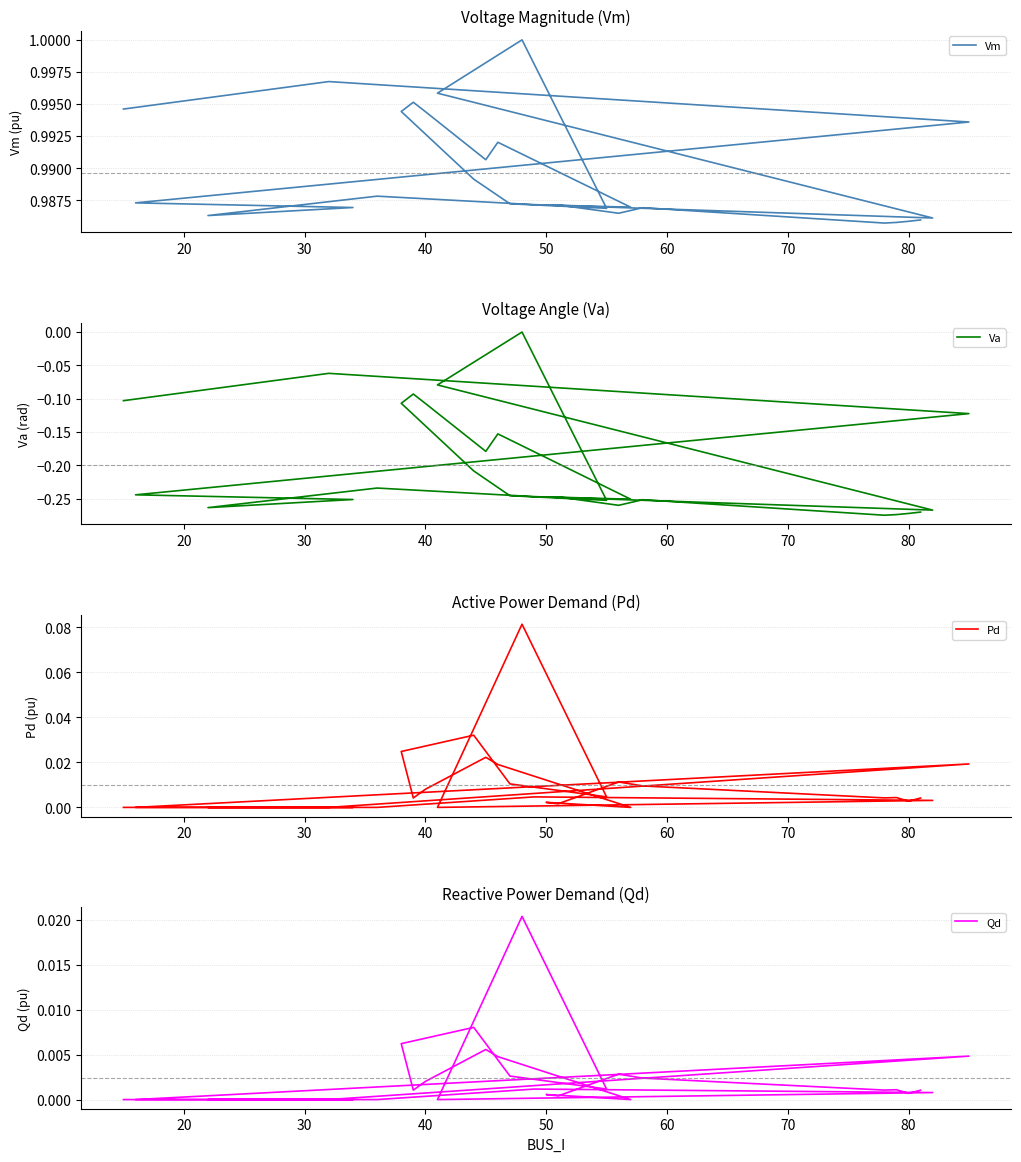

True or false: Qd has more than 2 points higher than both neighbors.

True